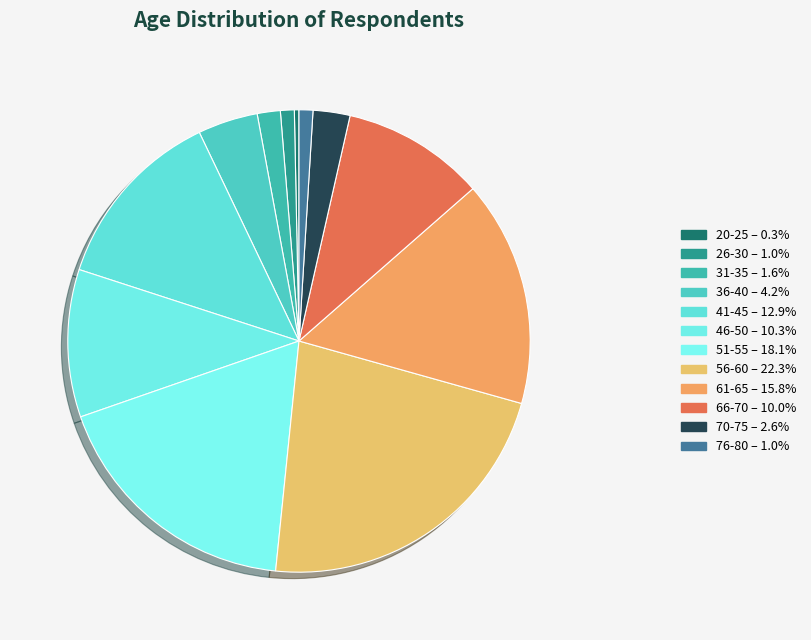

How many segments does this pie chart have?

12